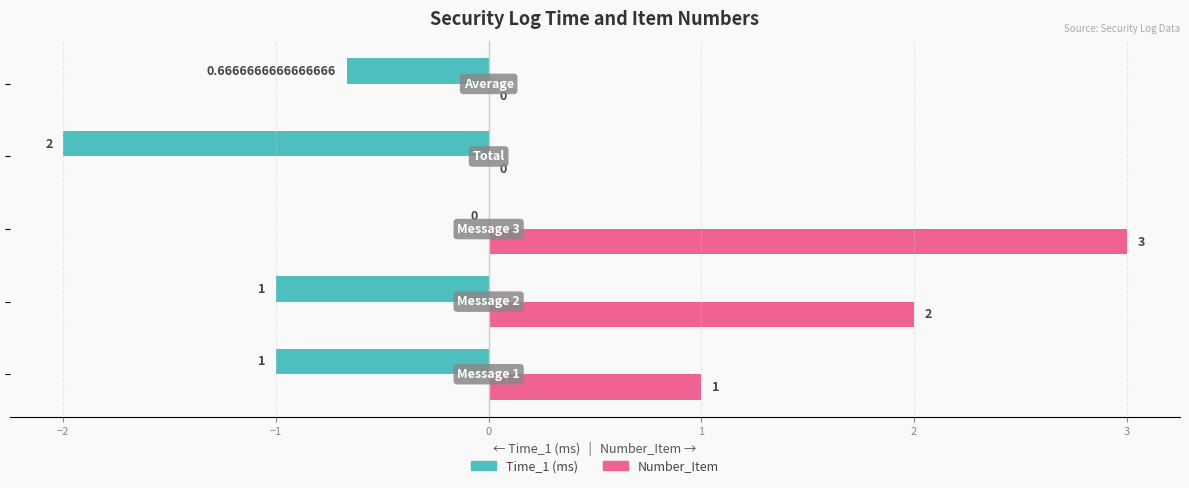

Count the Number_Item values in the range 0 to 2.

4